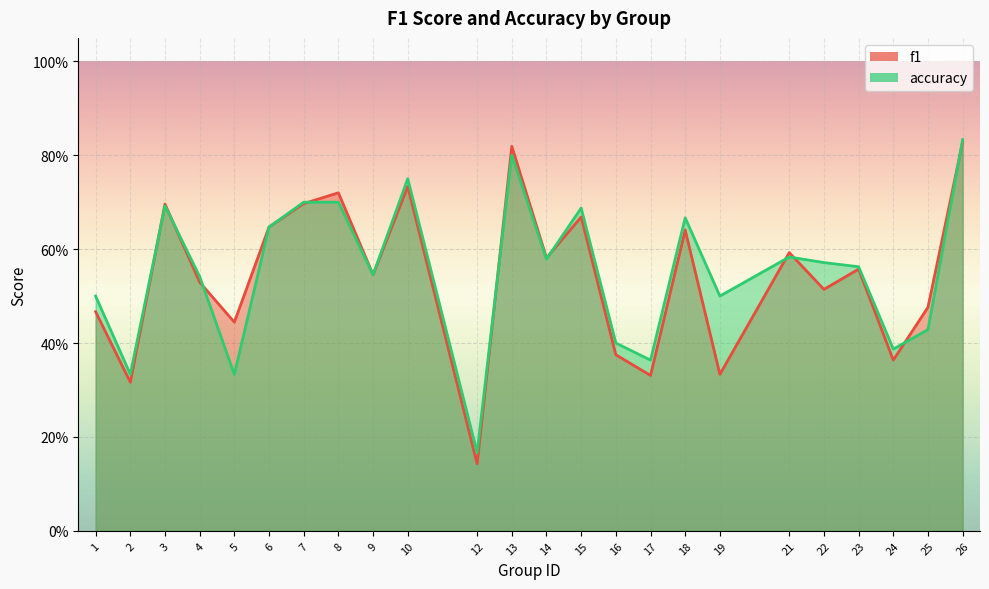

Rank the series by their maximum value, from highest to lowest.

accuracy, f1